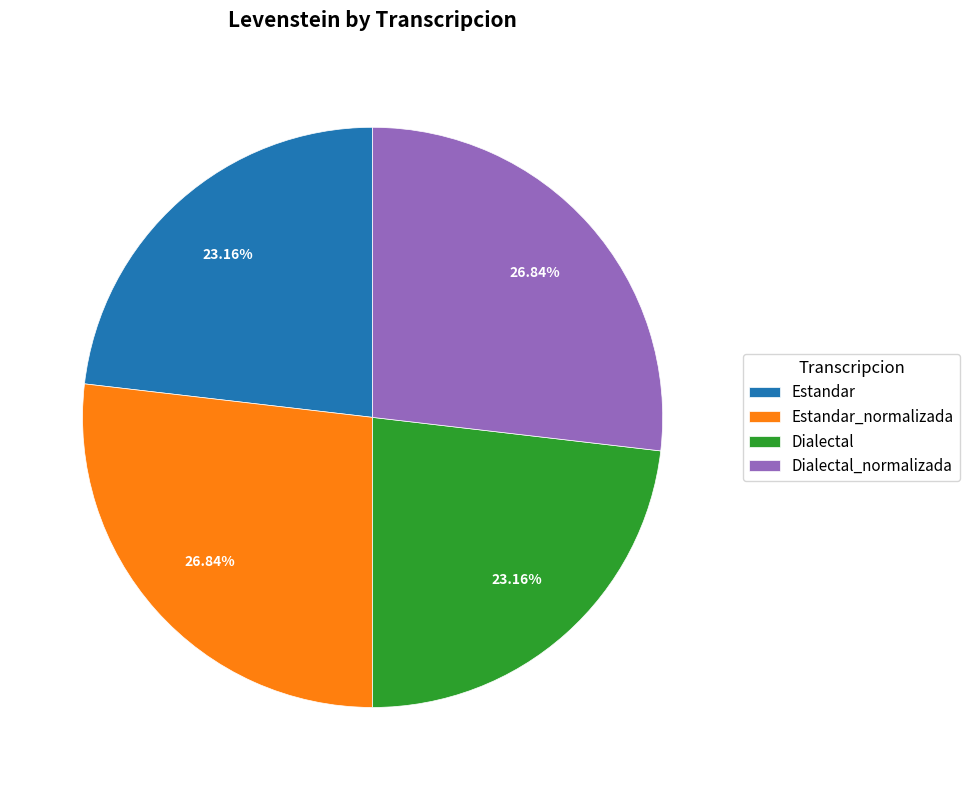

How many segments does this pie chart have?

4